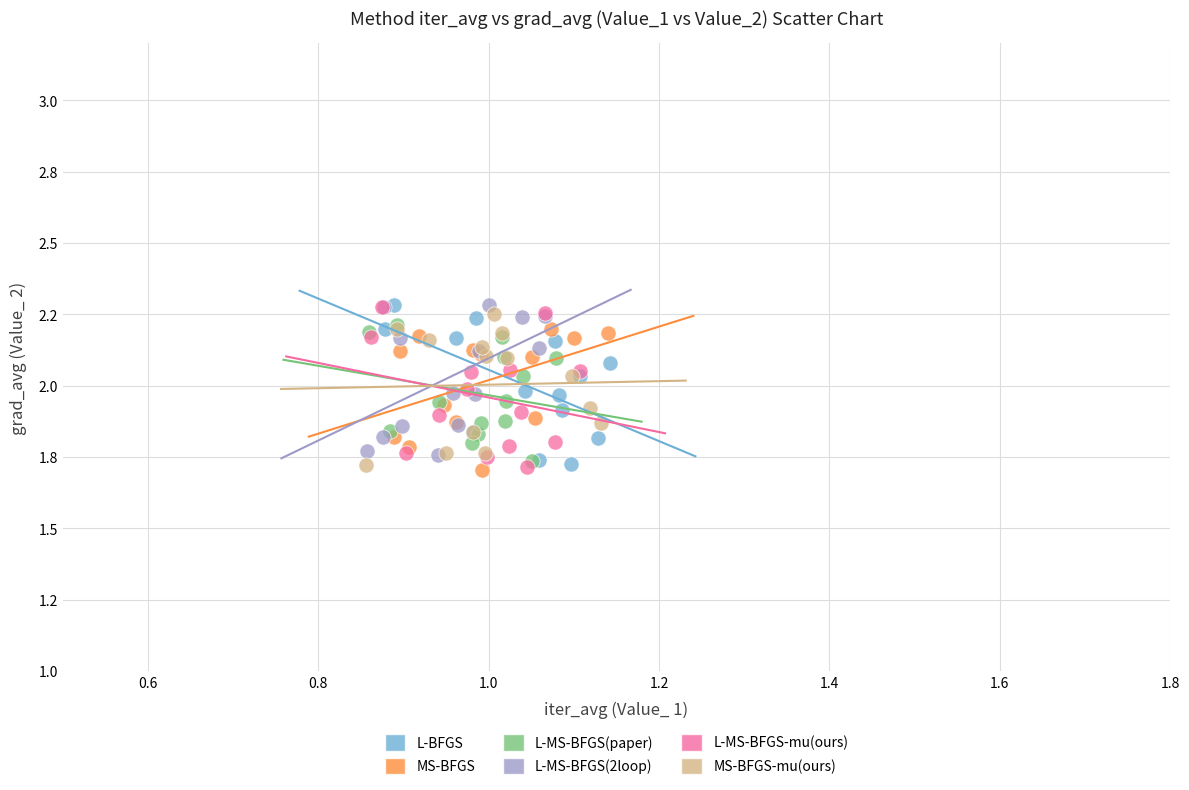

What are all the series names shown in the legend?

L-BFGS, MS-BFGS, L-MS-BFGS(paper), L-MS-BFGS(2loop), L-MS-BFGS-mu(ours), MS-BFGS-mu(ours)